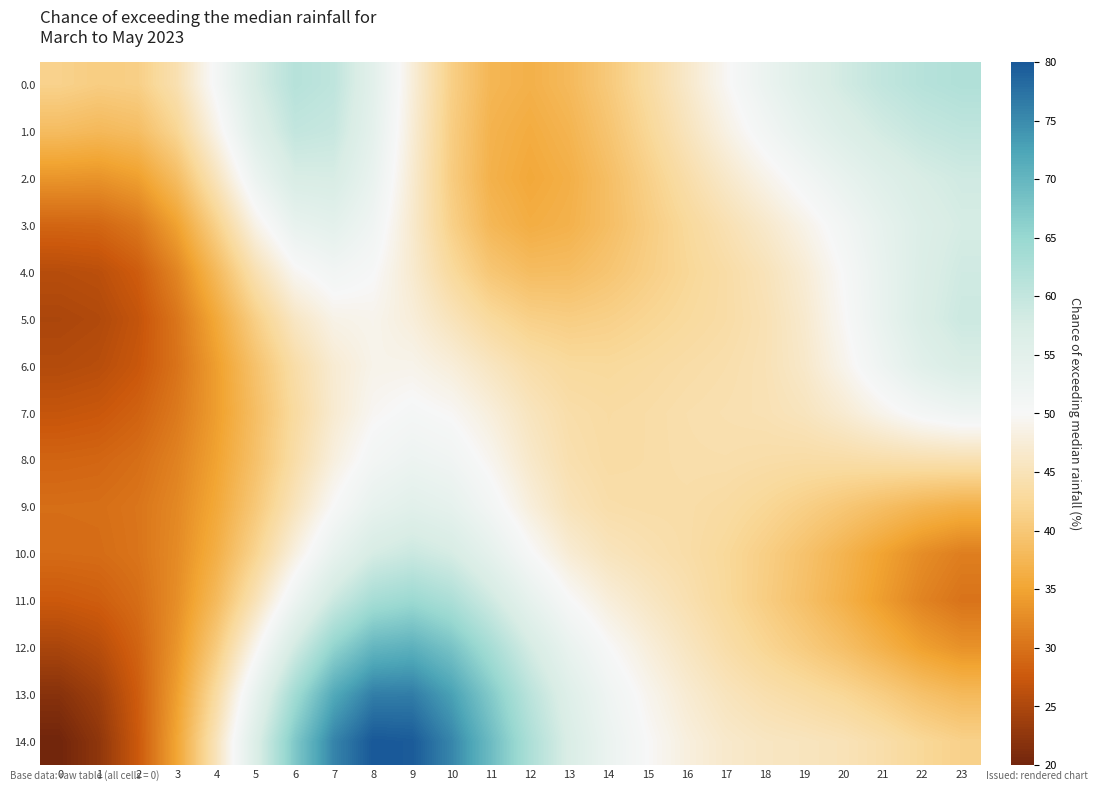

List the series in order of their peak value, highest first.

14.0, 13.0, 12.0, 11.0, 0.0, 1.0, 10.0, 5.0, 4.0, 2.0, 3.0, 6.0, 9.0, 8.0, 7.0